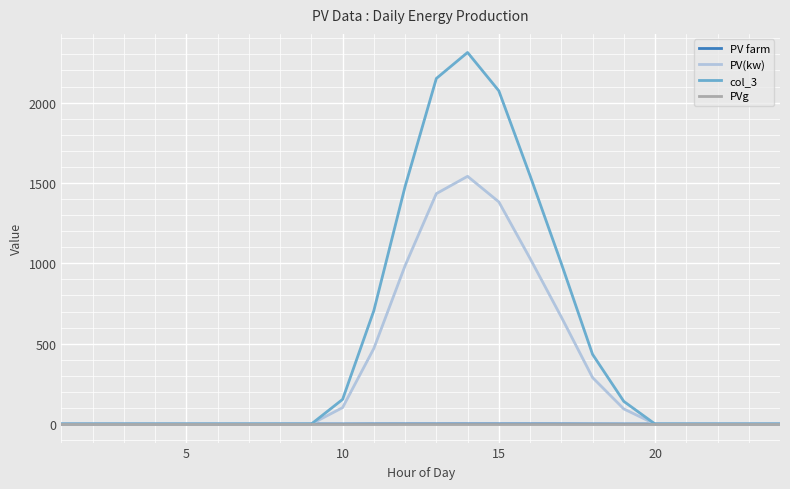

Does the chart have visible grid lines?

Yes